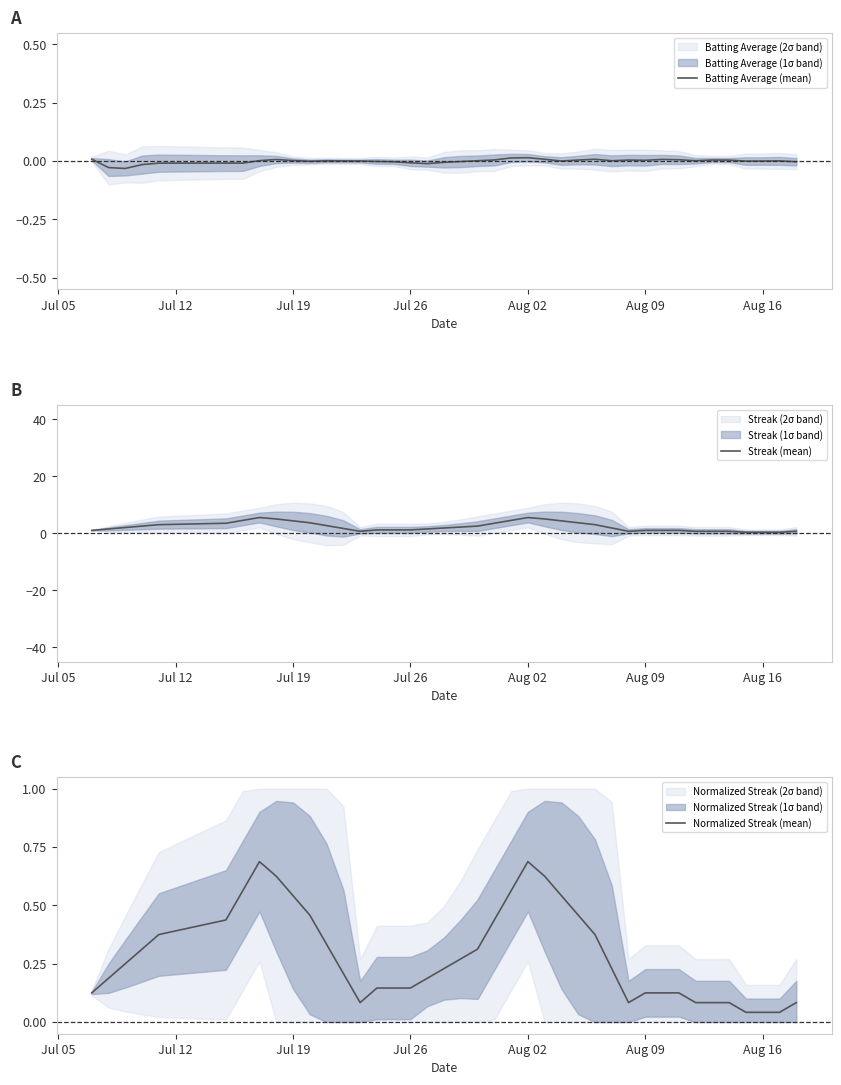

What is the highest value of the Streak (mean) series?

5.5